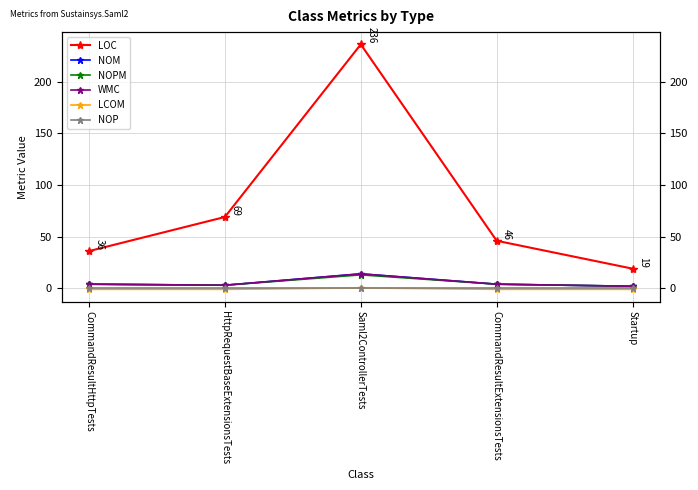

The value of NOP at CommandResultHttpTests is 0.0. True or false?

True